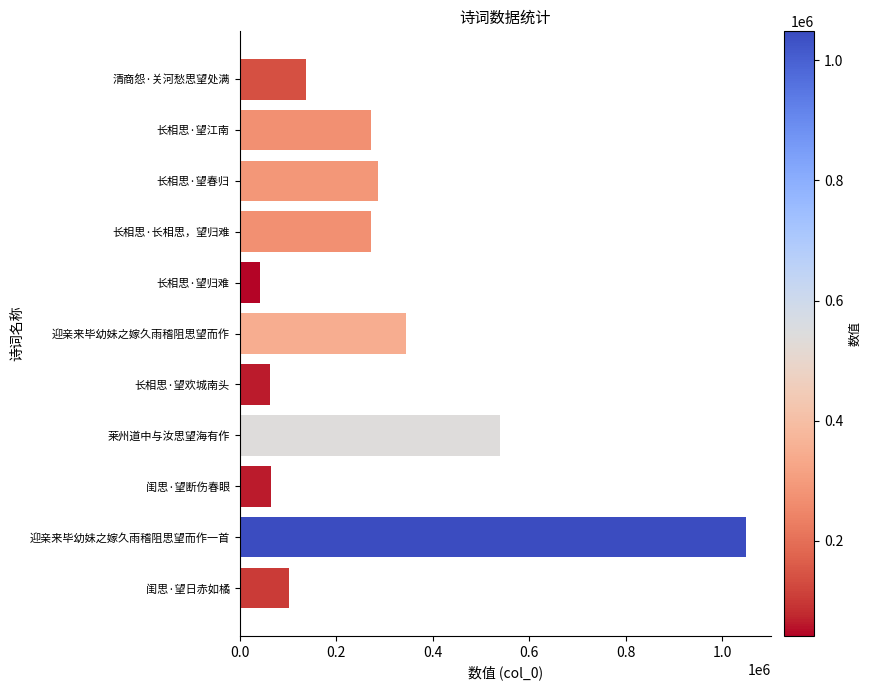

How many categories are shown in the chart?

11